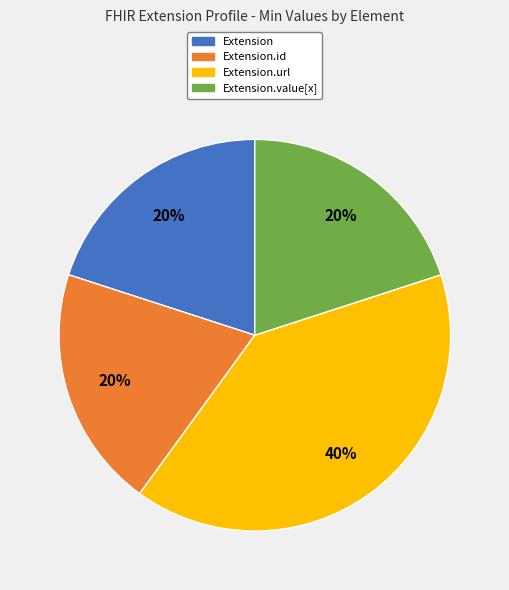

To the nearest percent, what is the difference between the largest and smallest slice percentages?

20%